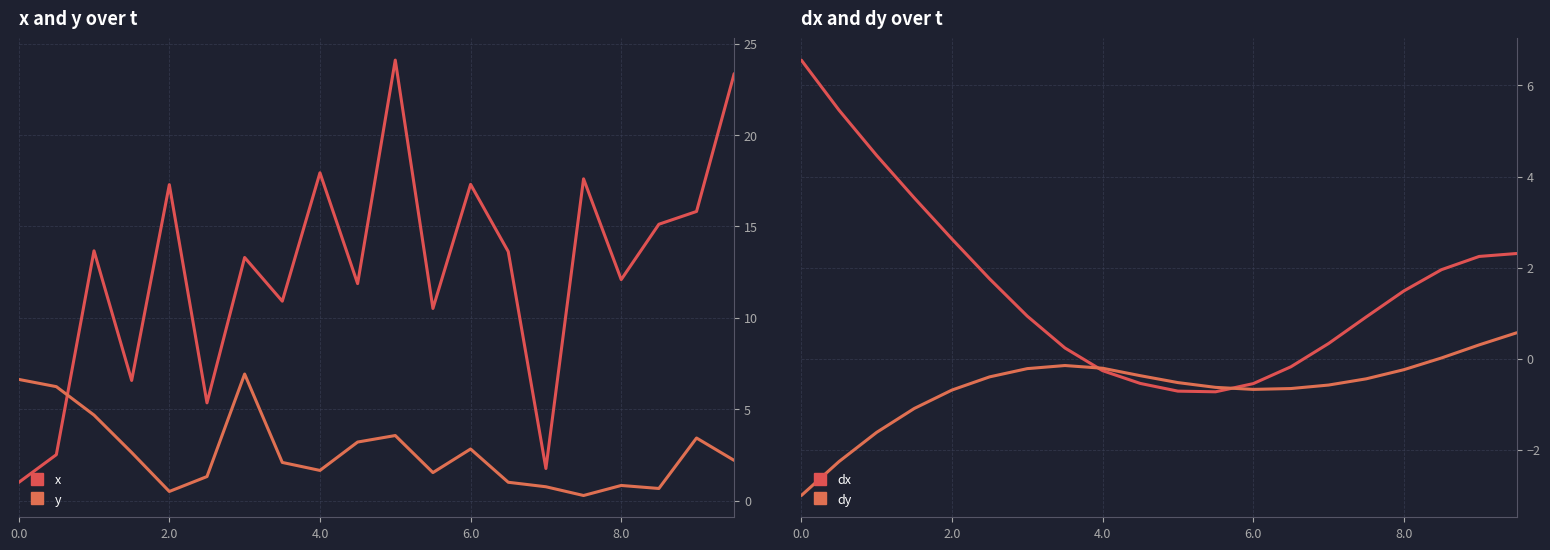

What is the maximum value for dy?

0.6